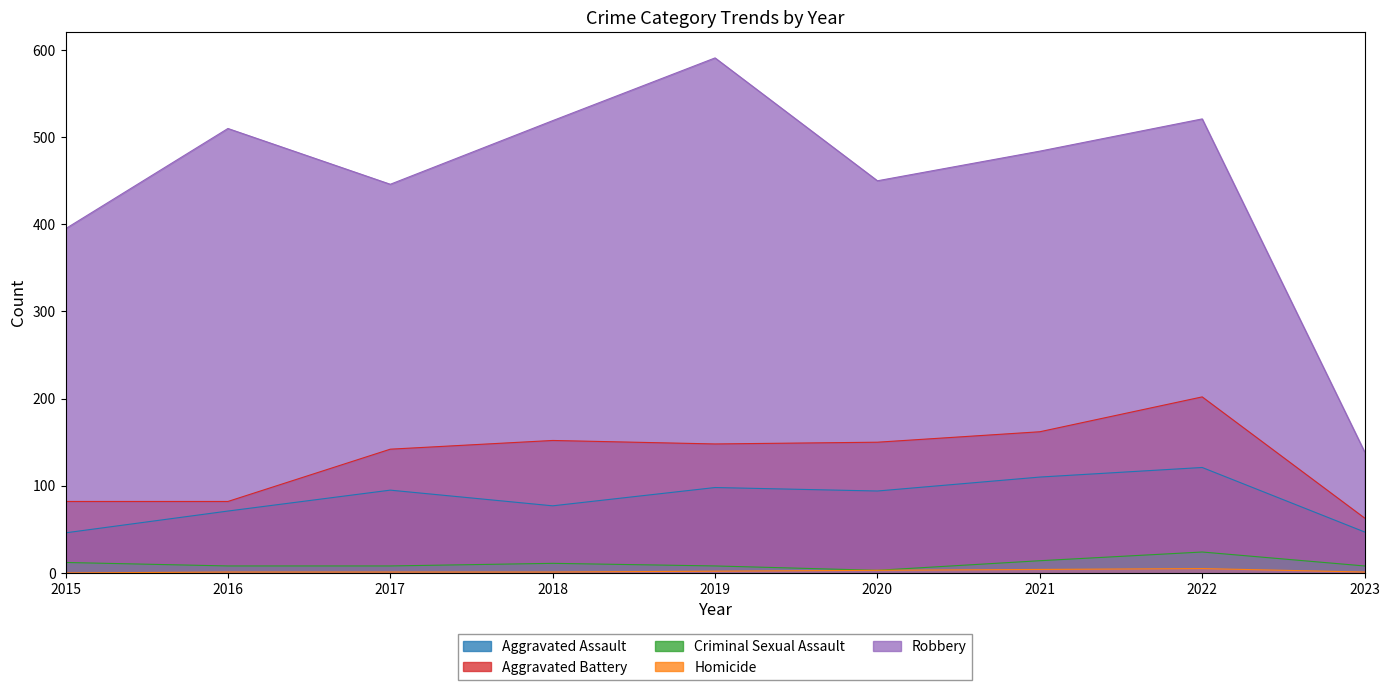

Count the number of data series in this chart.

5